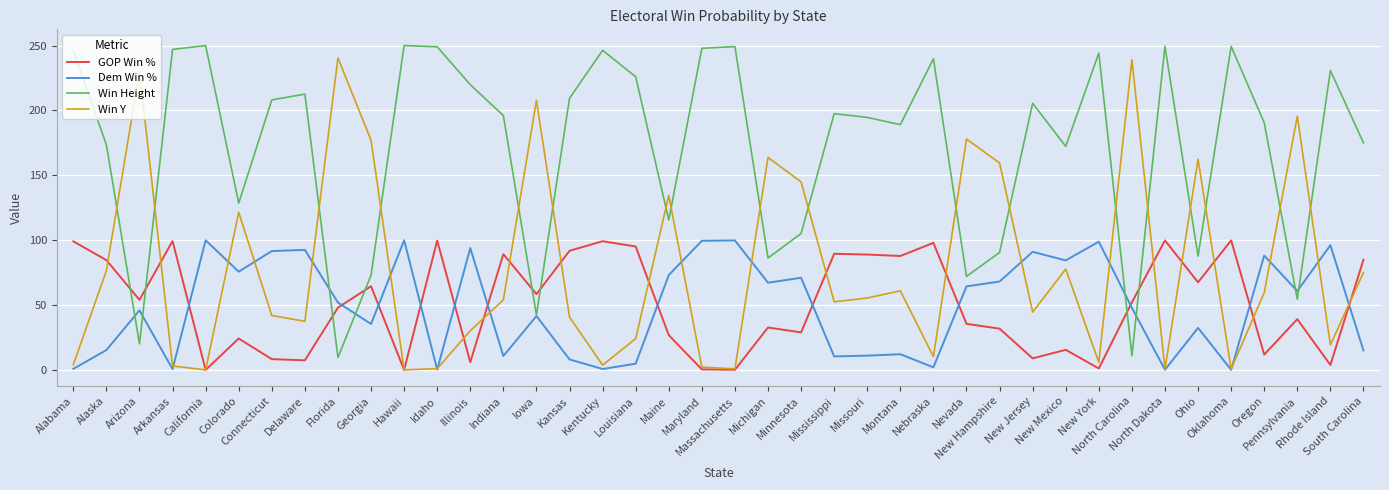

Between which two adjacent categories do Dem Win % and Win Height first intersect?

Alaska and Arizona